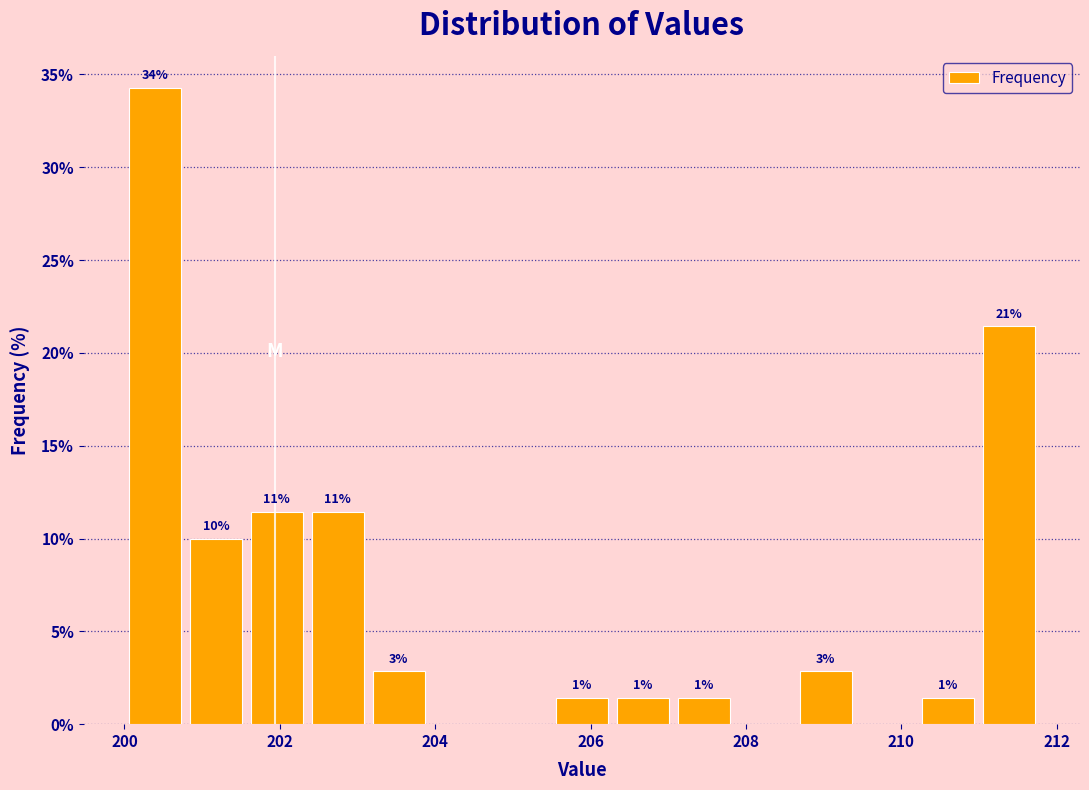

Read against the x-axis, roughly where is the centre of the tallest bar?

200.4